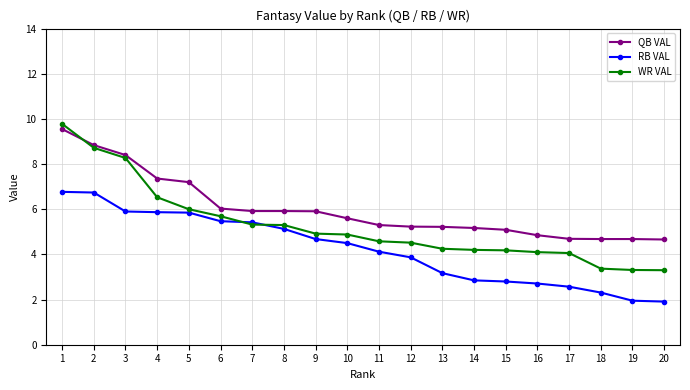

At 17, list the series in order from largest to smallest.

QB VAL, WR VAL, RB VAL